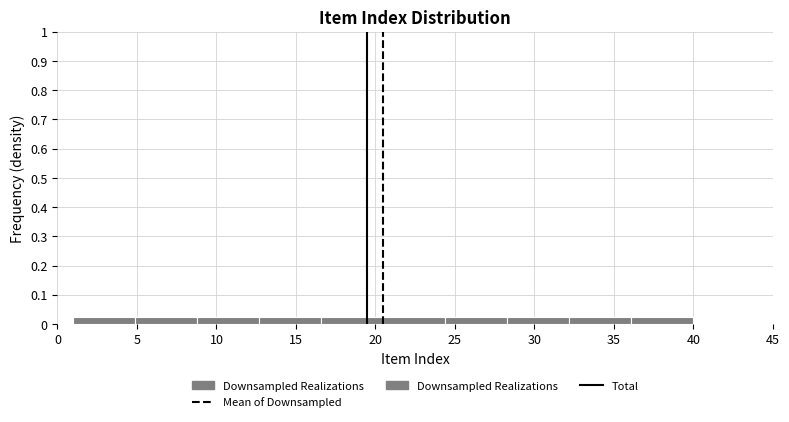

Reading left to right, transcribe this chart: for each bar, give the range it covers on the x-axis and its height. Neither the bar edges nor the heights are printed on the chart, so give them approximately, as read against the axes.

1.0 to 4.9: 0.03
4.9 to 8.8: 0.03
8.8 to 12.7: 0.03
12.7 to 16.6: 0.03
16.6 to 20.5: 0.03
20.5 to 24.4: 0.03
24.4 to 28.3: 0.03
28.3 to 32.2: 0.03
32.2 to 36.1: 0.03
36.1 to 40.0: 0.03